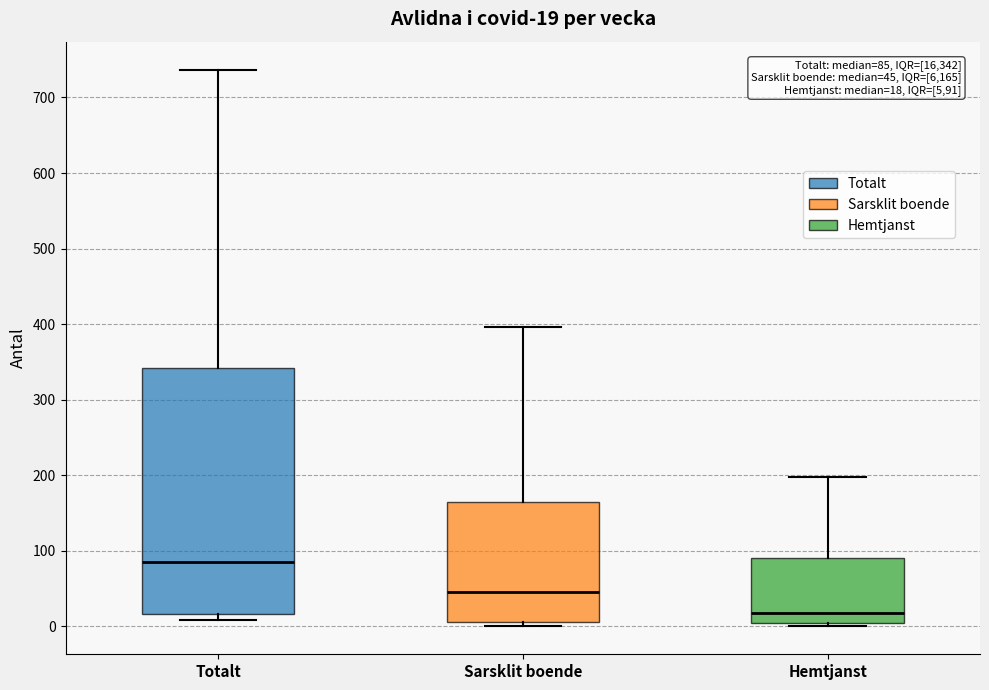

Which box's median line is the highest?

Totalt